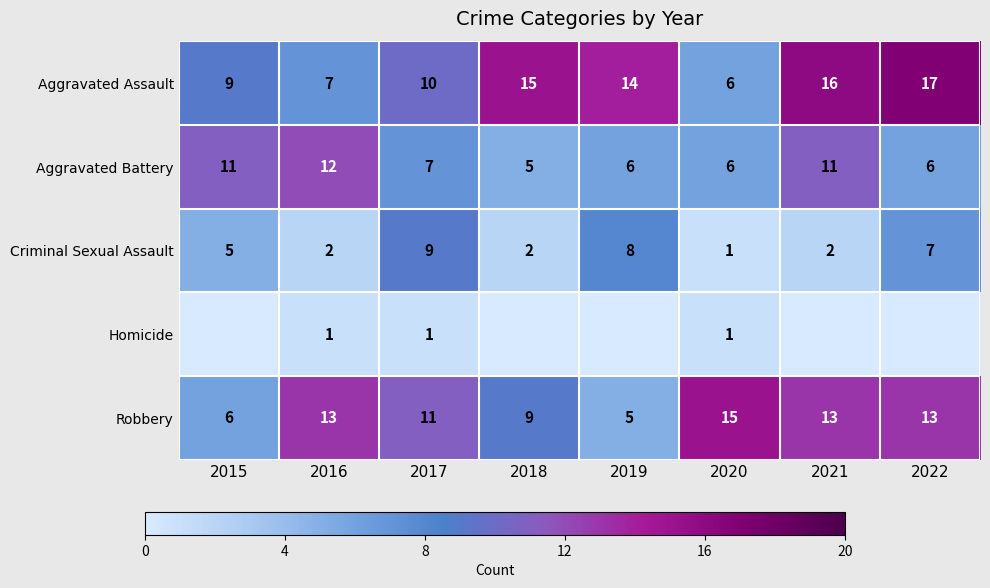

Which has a higher value, 2018 or 2017?

2018